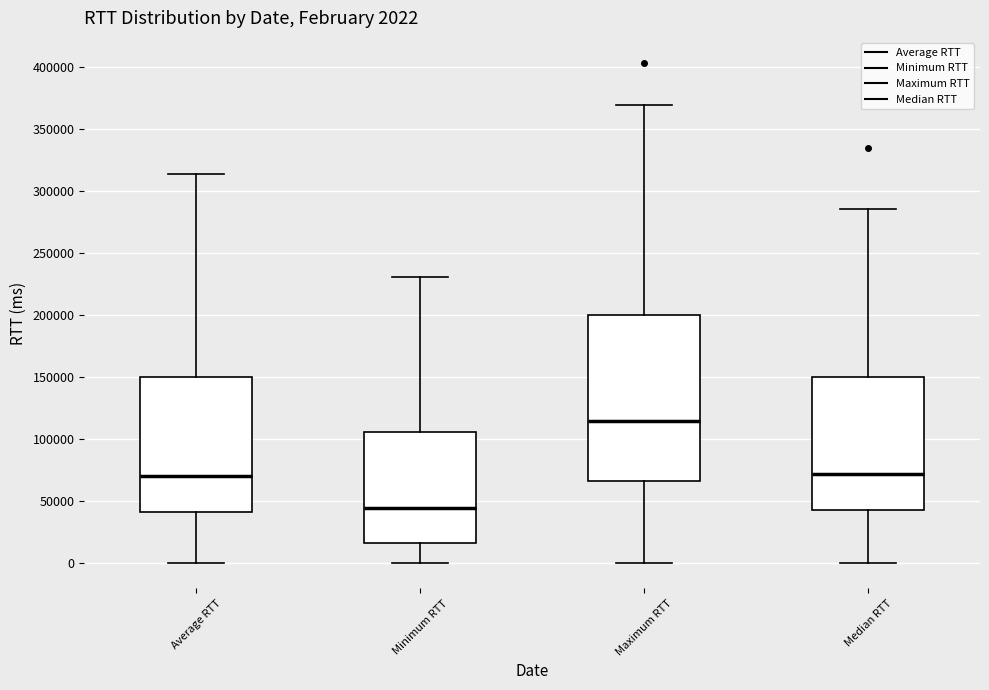

Comparing the boxes themselves (not the whiskers), which one is the tallest?

Maximum RTT